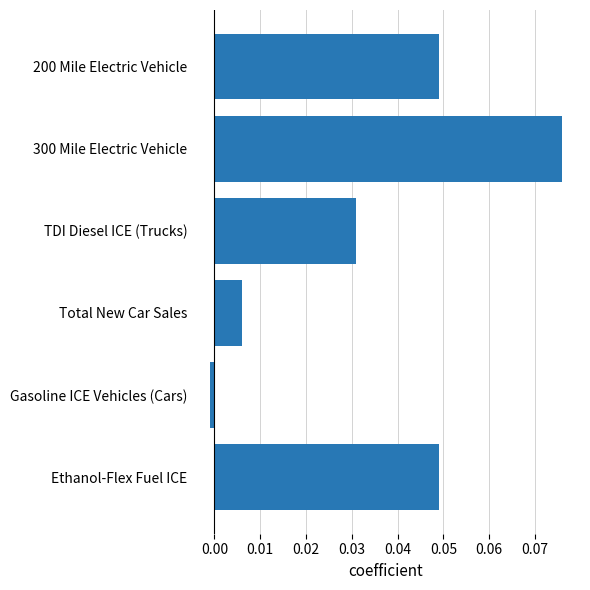

Where is the data nearest to the value 0?

Gasoline ICE Vehicles (Cars)